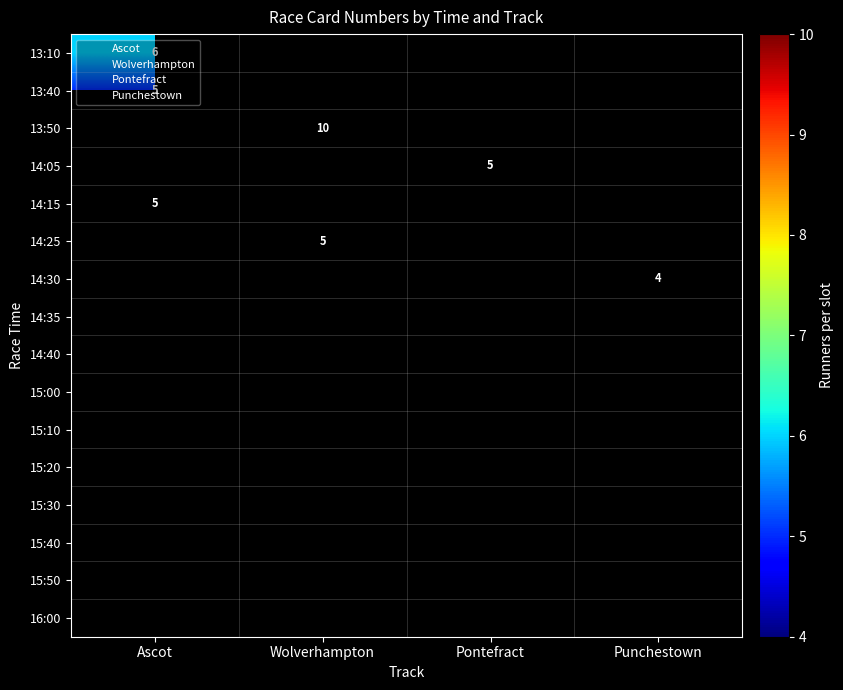

True or false: Pontefract has a value of 3 at 14:30.

False